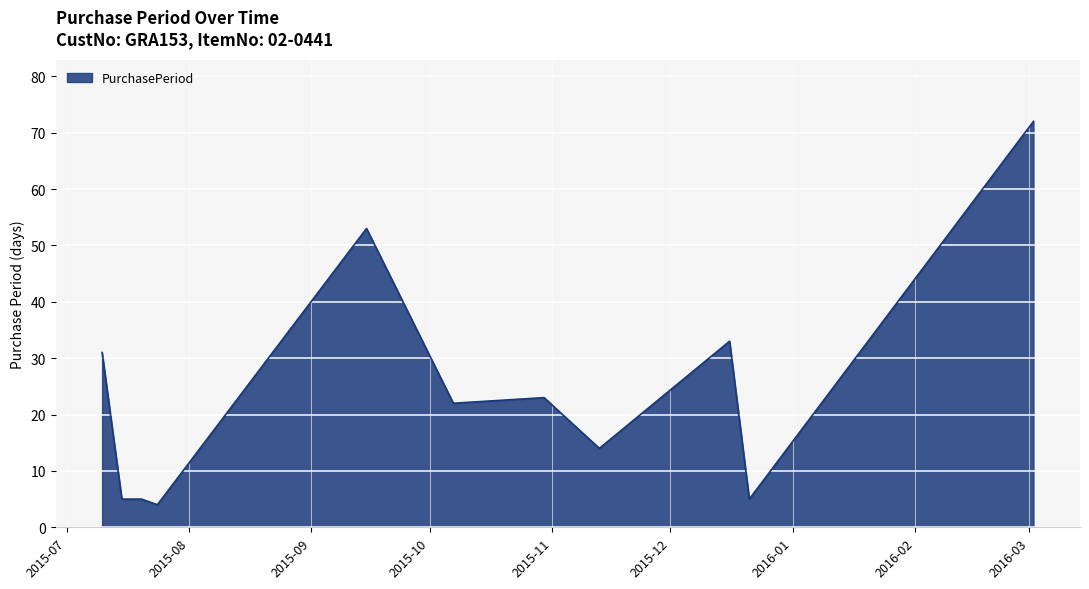

What is the smallest value displayed?

4